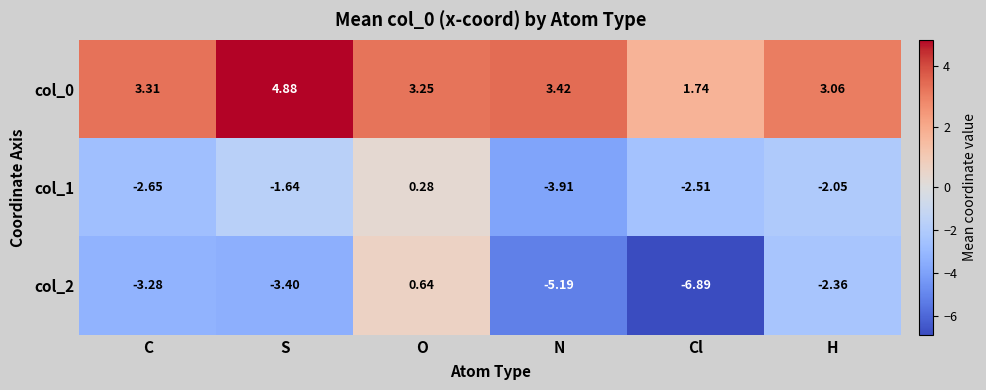

At which label is col_1 closest to -1?

S